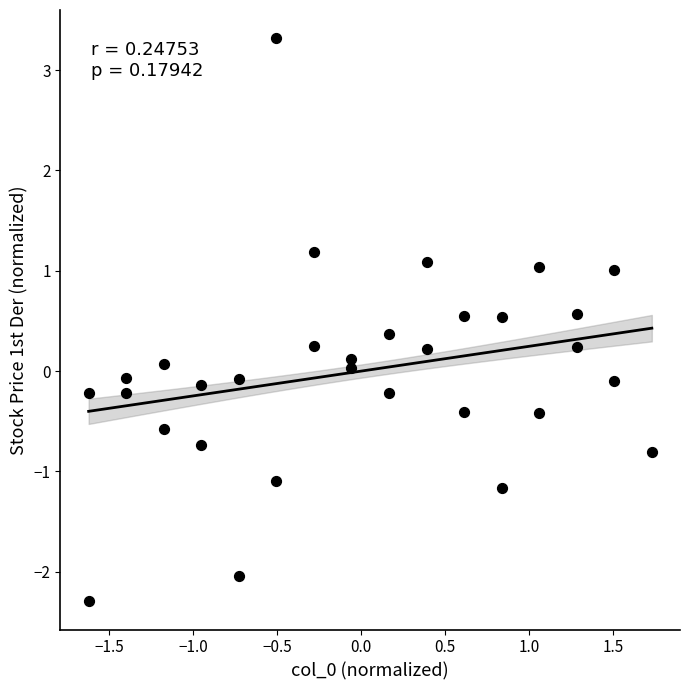

What is the range of Y values (max minus min)?

5.6